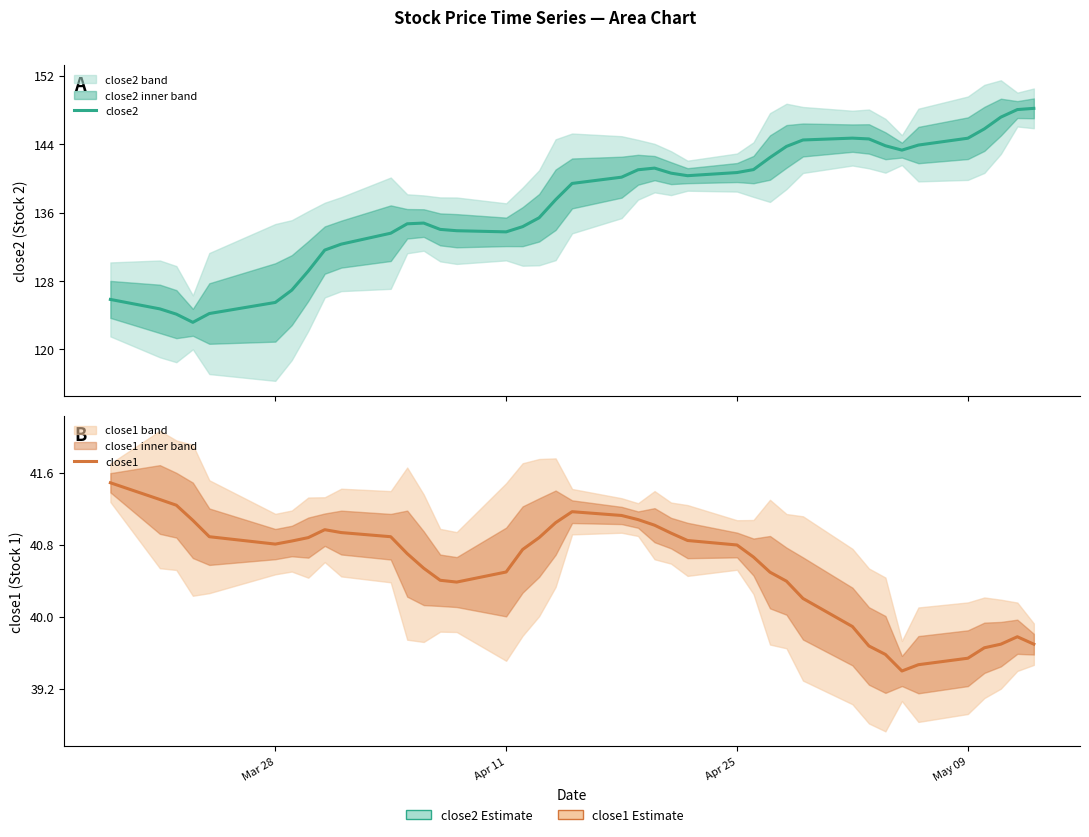

The close1 series shows 65.2 at 33. True or false?

False